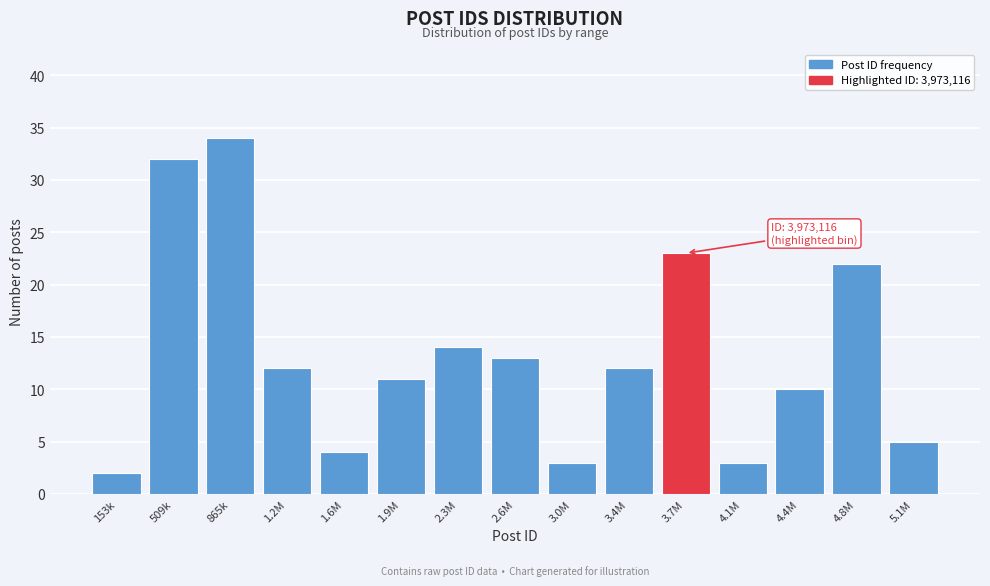

Reading right to left, transcribe all the data shown in this chart.

5.1M=5	4.8M=22	4.4M=10	4.1M=3	3.7M=23	3.4M=12	3.0M=3	2.6M=13	2.3M=14	1.9M=11	1.6M=4	1.2M=12	865k=34	509k=32	153k=2